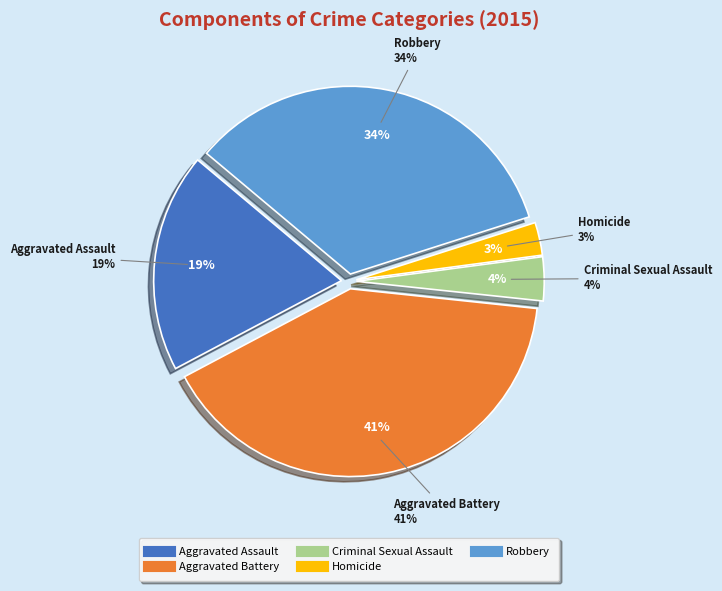

To the nearest percent, what portion does Aggravated Assault represent?

19%